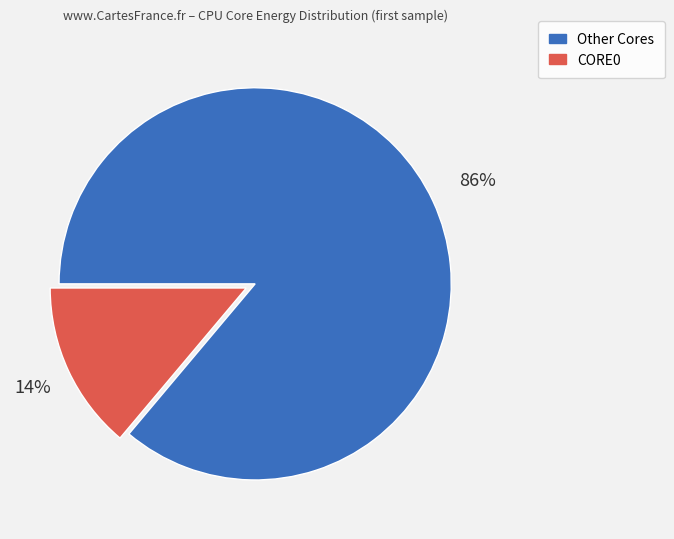

Is there any slice that represents more than half of the pie?

Yes